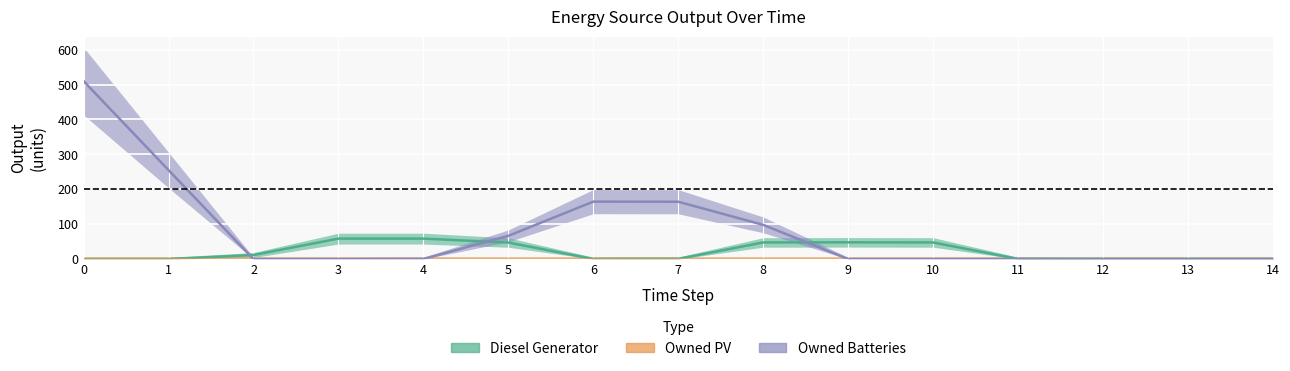

What is the average value of the Owned Batteries series?

84